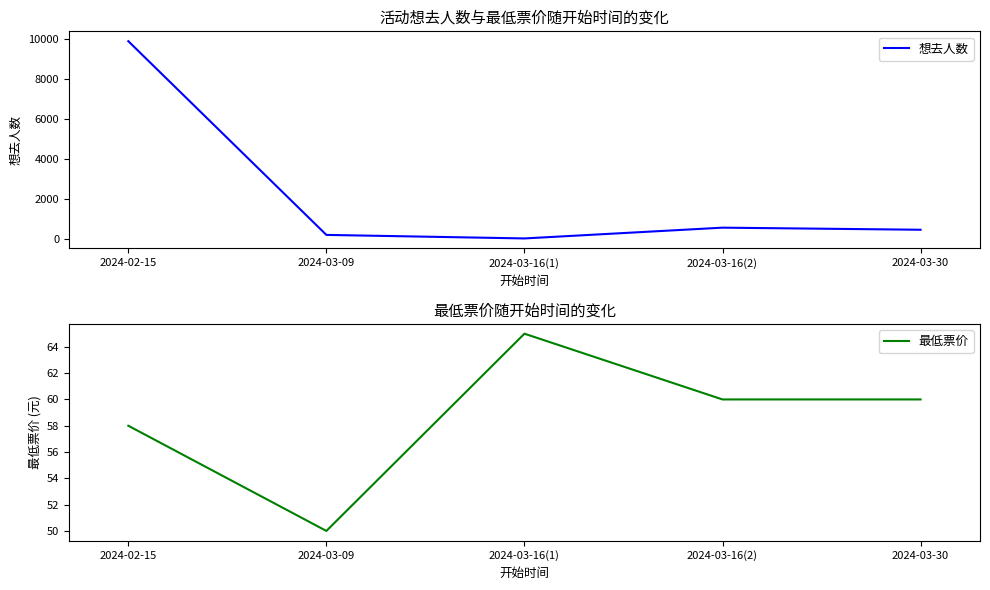

Which series ends up on top after the final intersection of 想去人数 and 最低票价?

想去人数